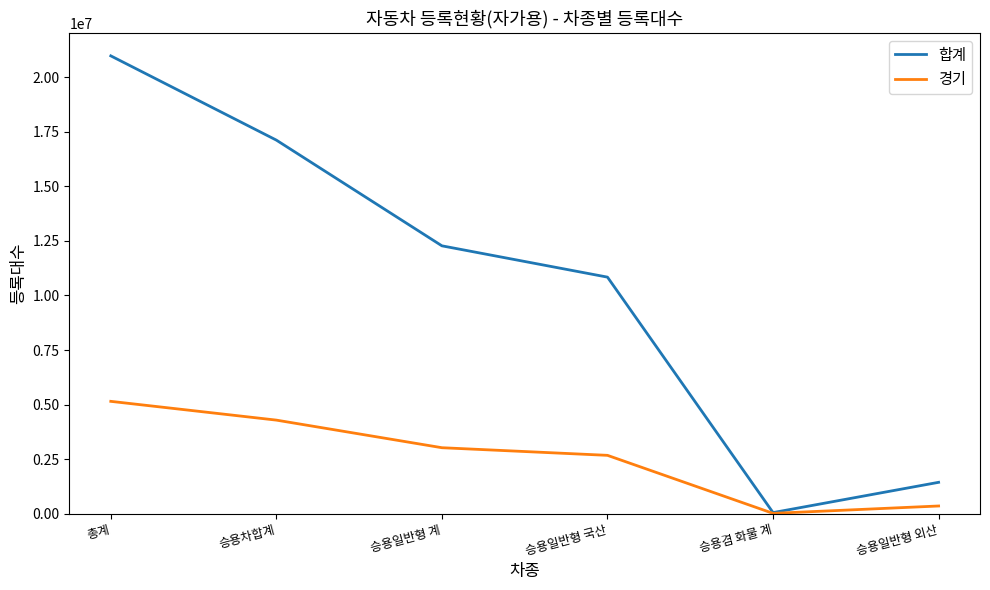

True or false: 경기 has more than 2 interior local peaks.

False